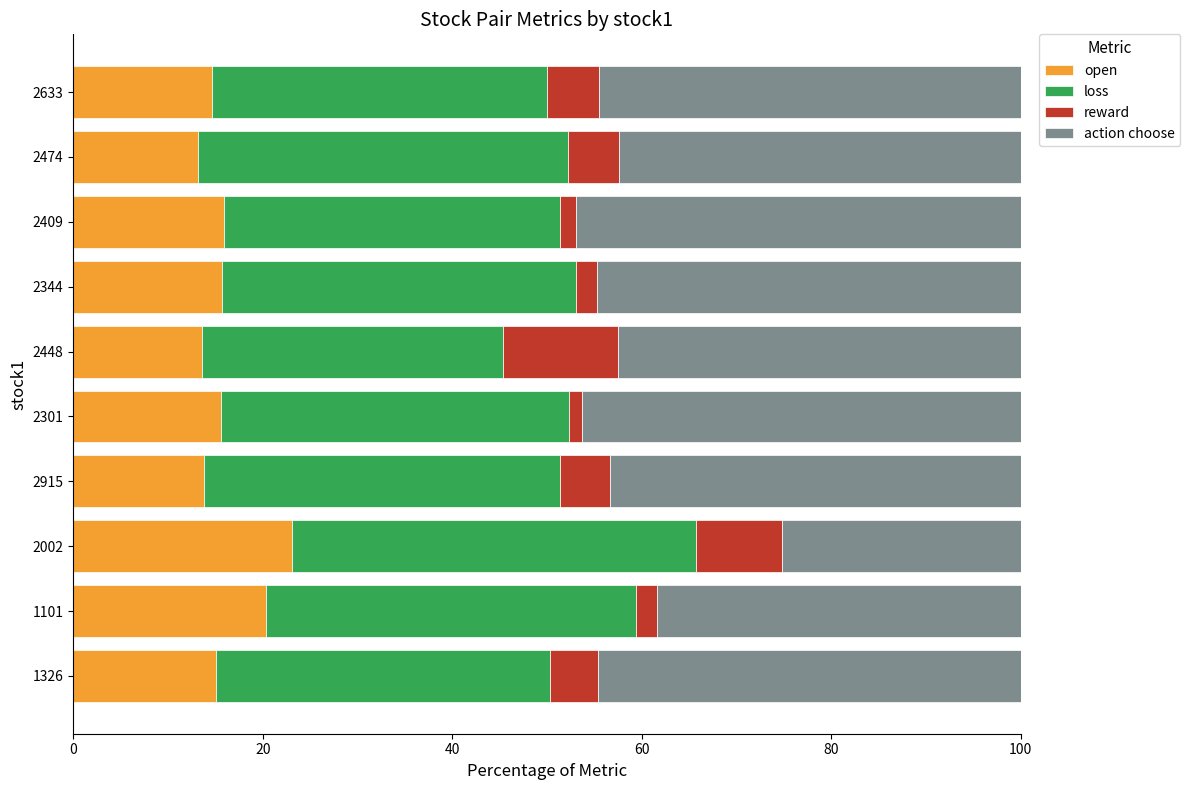

Is it true that open equals 15.6 at 2301?

True